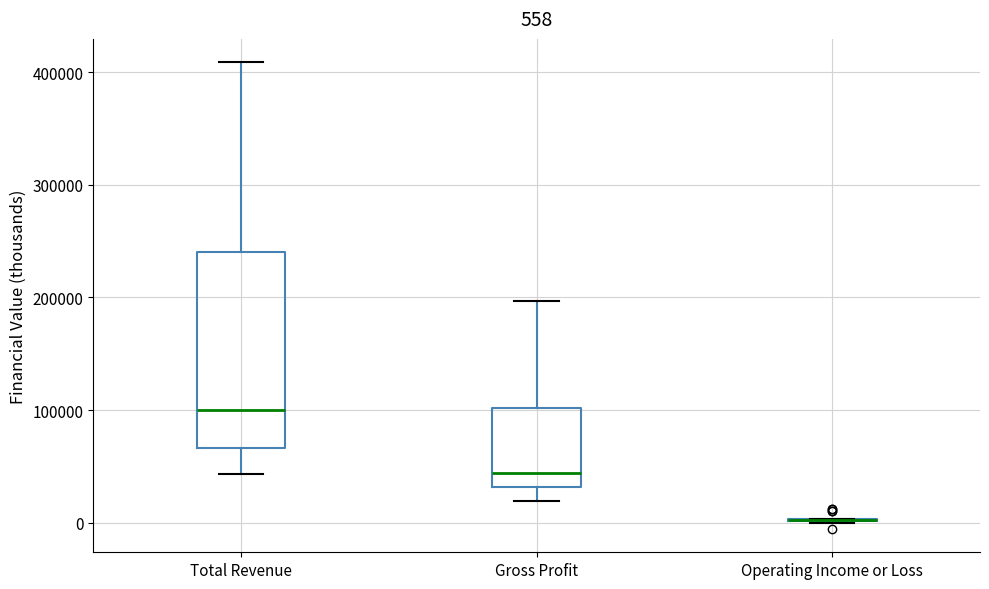

Comparing the boxes themselves (not the whiskers), which one is the tallest?

Total Revenue